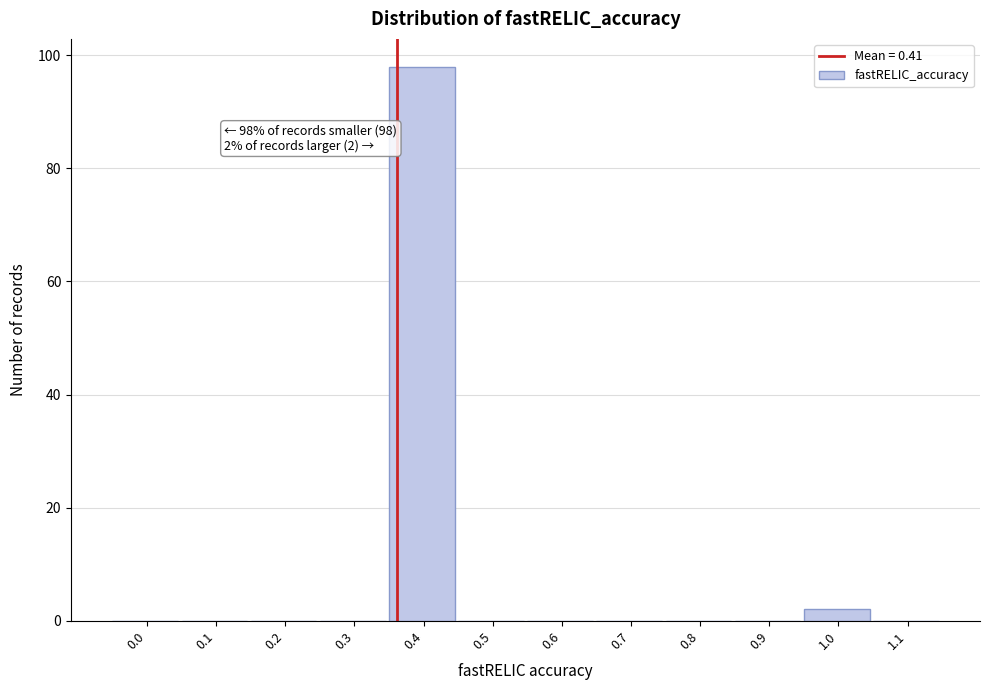

Reading left to right, what are all the values shown in this chart?

0.0=0	0.1=0	0.2=0	0.3=0	0.4=98	0.5=0	0.6=0	0.7=0	0.8=0	0.9=0	1.0=2	1.1=0